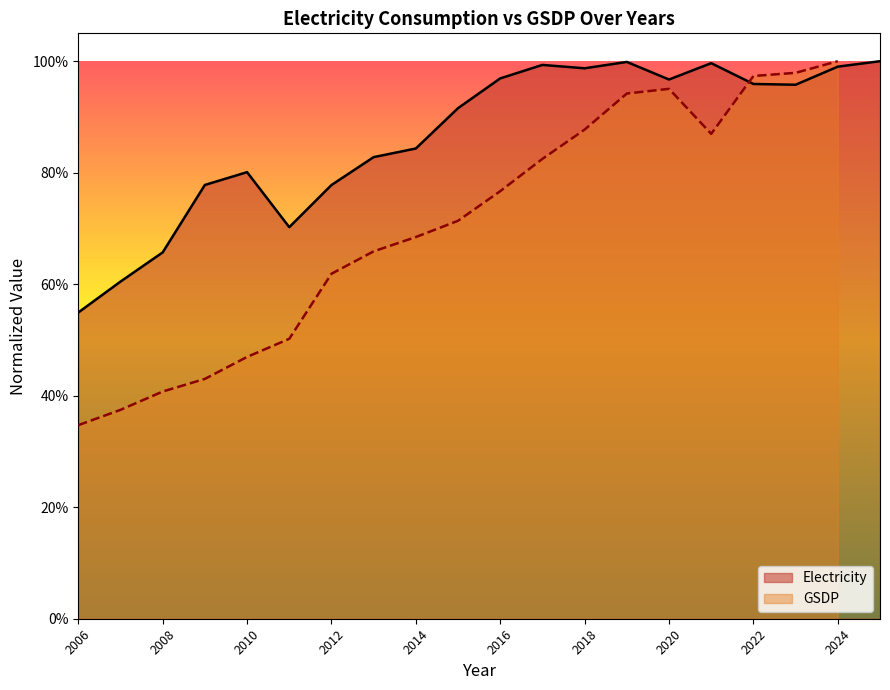

List the labels in order of value, smallest first.

2006, 2007, 2008, 2011, 2012, 2009, 2010, 2013, 2014, 2015, 2023, 2022, 2020, 2016, 2018, 2024, 2017, 2021, 2019, 2025